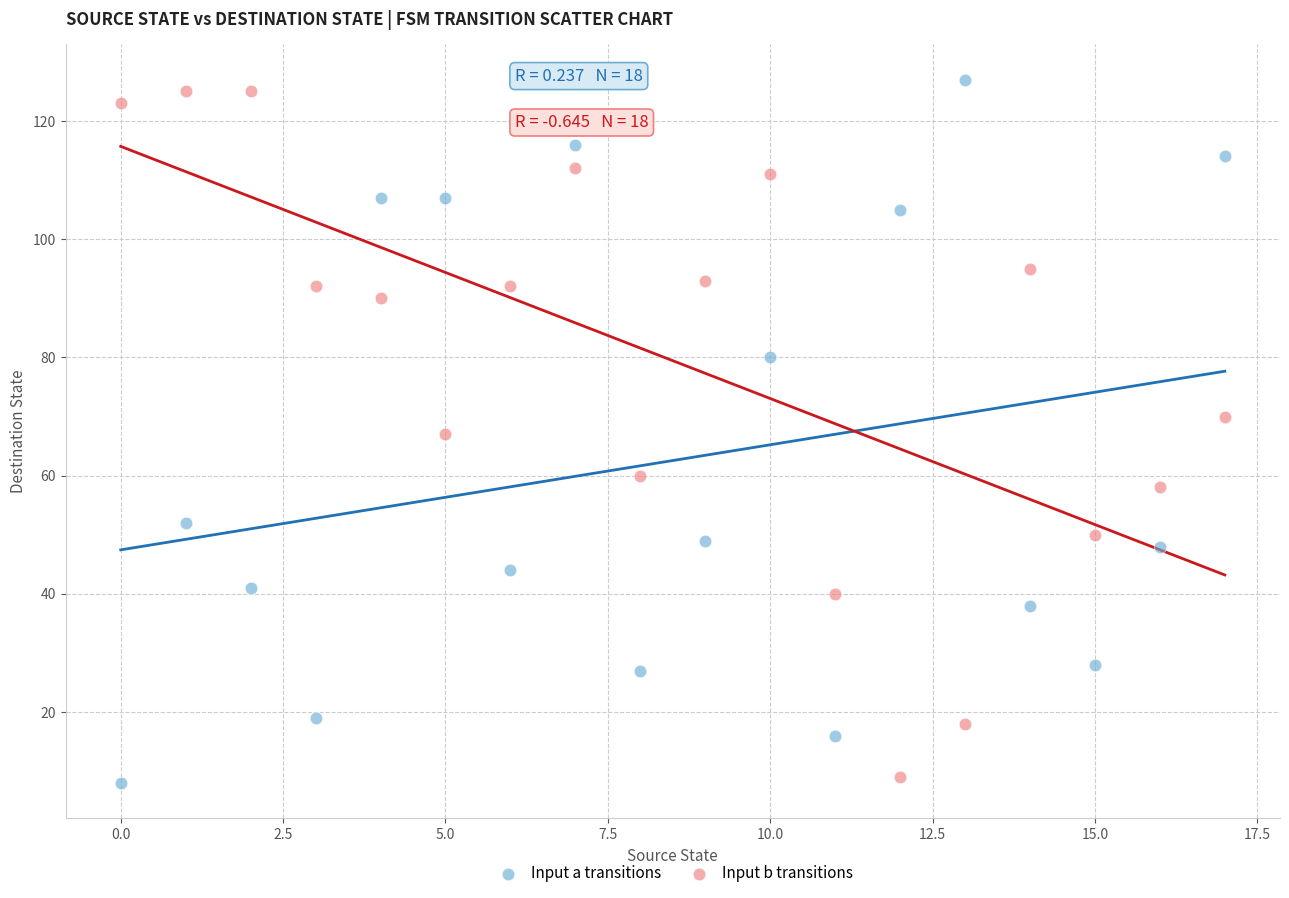

Which series has the largest Y range (max minus min)?

Input a transitions